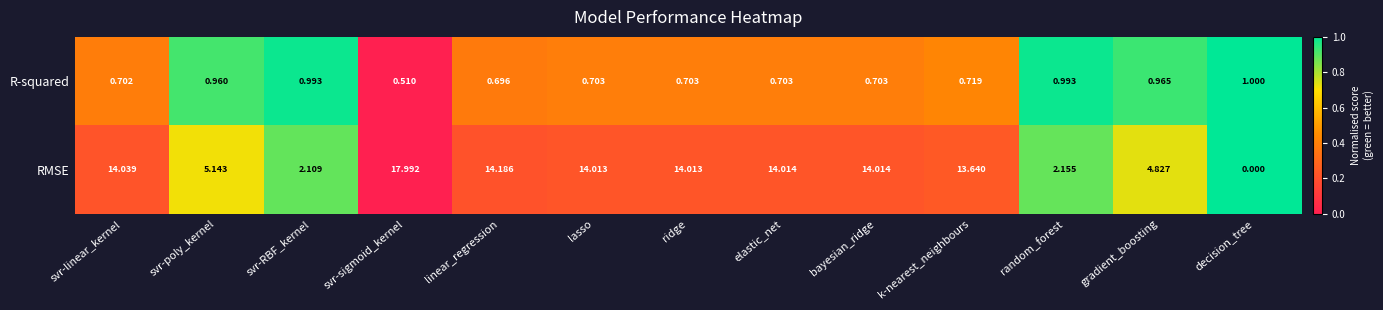

Rank the series at linear_regression from lowest to highest value.

R-squared, RMSE